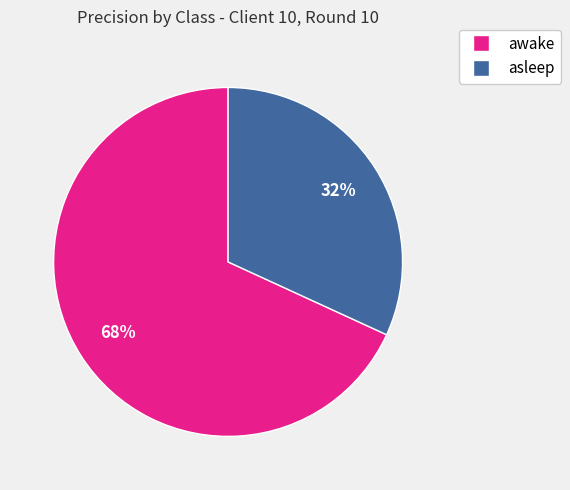

The awake slice represents 56% of the pie. True or false?

False